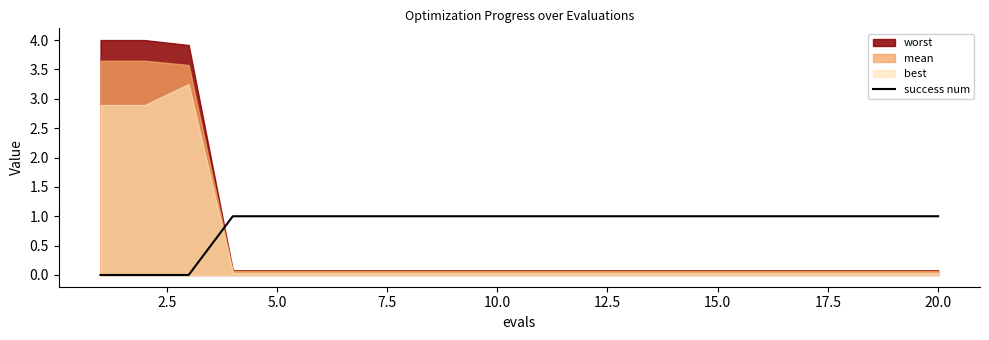

How many values are between 1 and 2?

17